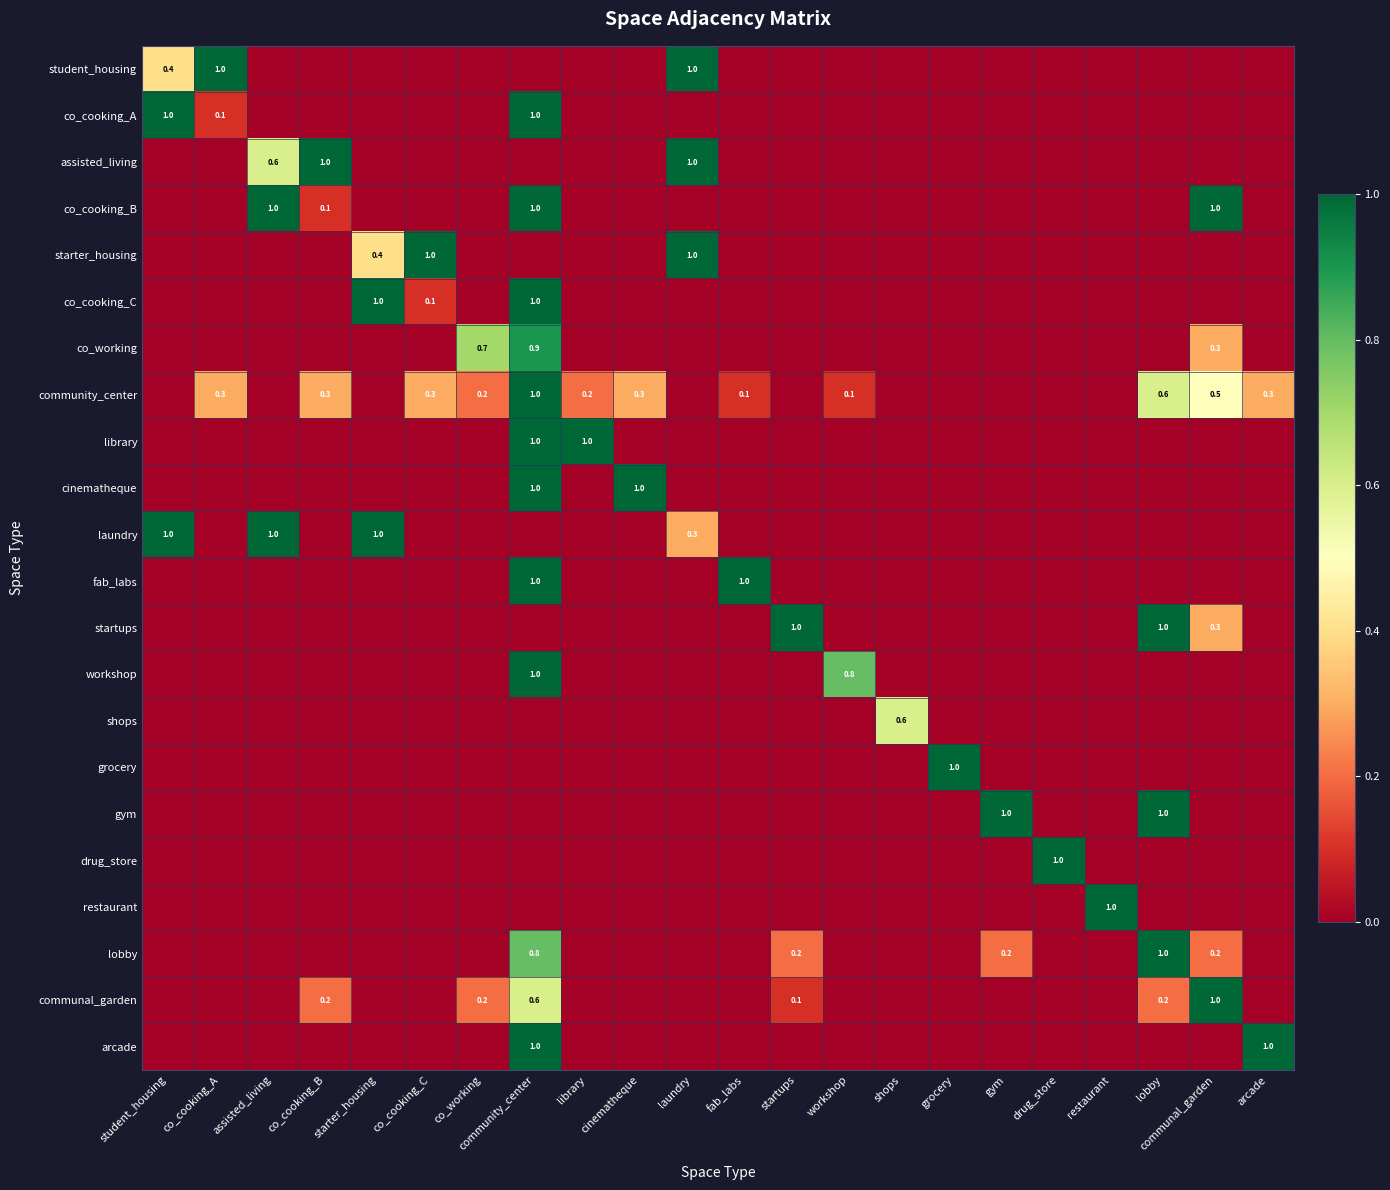

The value of starter_housing at starter_housing is 0.4. True or false?

True